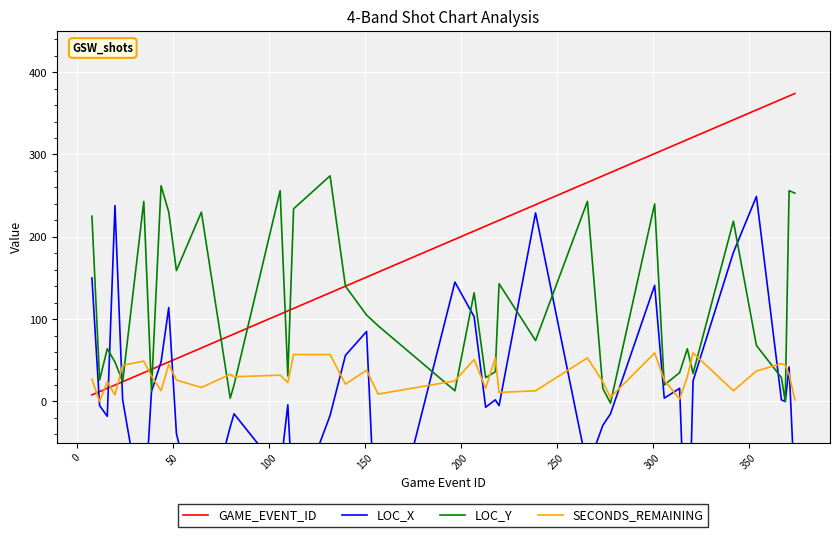

What are all the series names shown in the legend?

GAME_EVENT_ID, LOC_X, LOC_Y, SECONDS_REMAINING